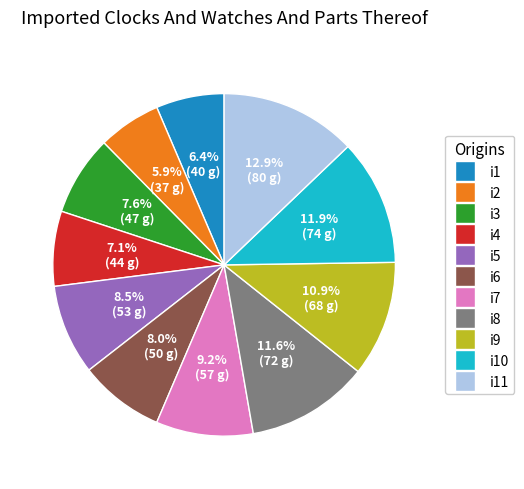

Does any single category account for the majority?

No